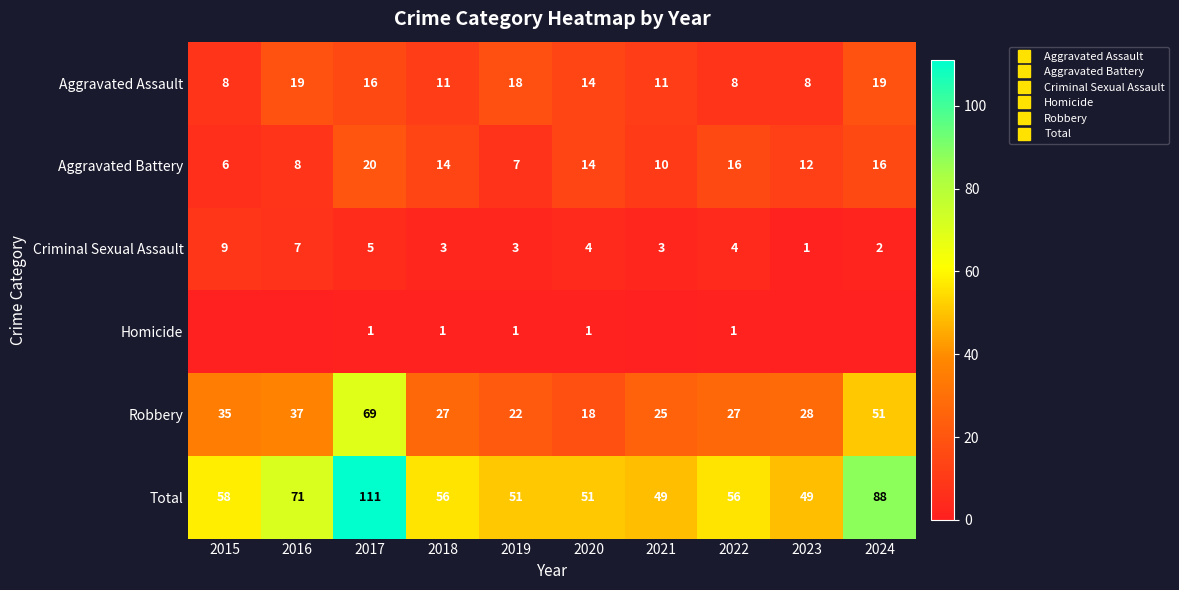

What is the minimum value for Aggravated Battery?

6